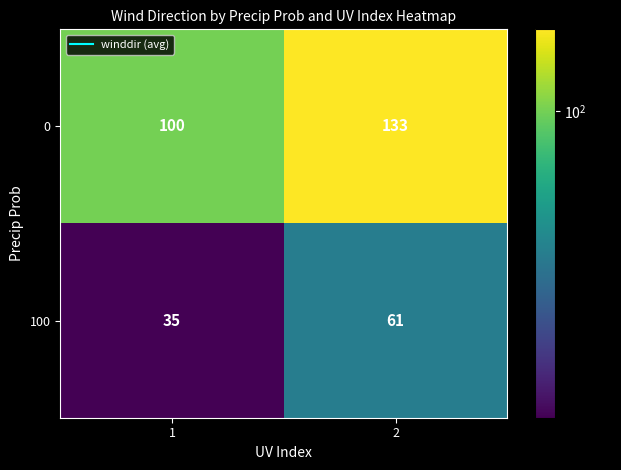

Which category has the lowest value across all series?

1